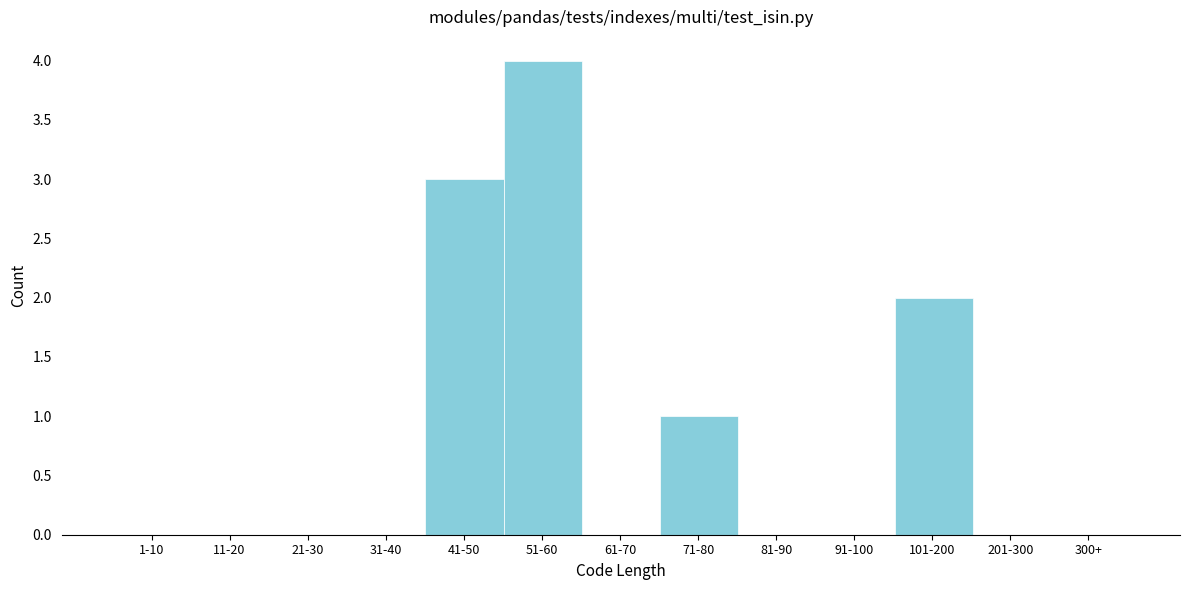

Reading right to left, extract all data points from this chart.

300+=0	201-300=0	101-200=2	91-100=0	81-90=0	71-80=1	61-70=0	51-60=4	41-50=3	31-40=0	21-30=0	11-20=0	1-10=0